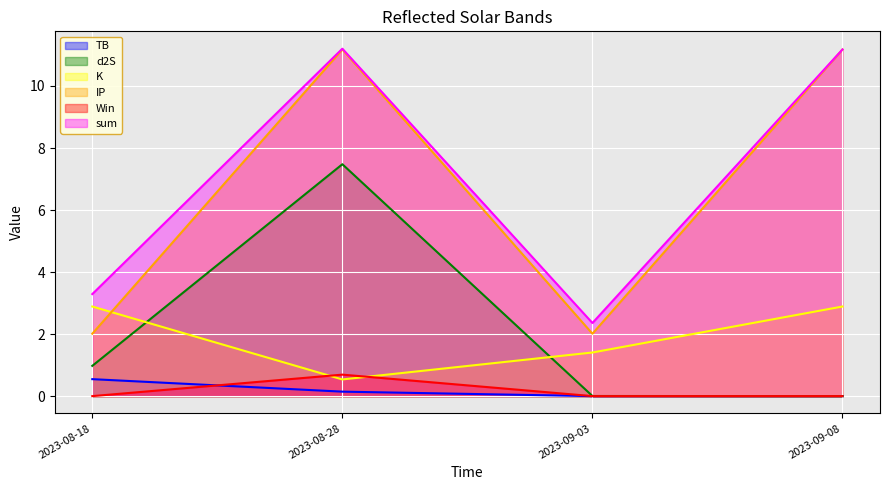

True or false: IP and K intersect in this chart.

True